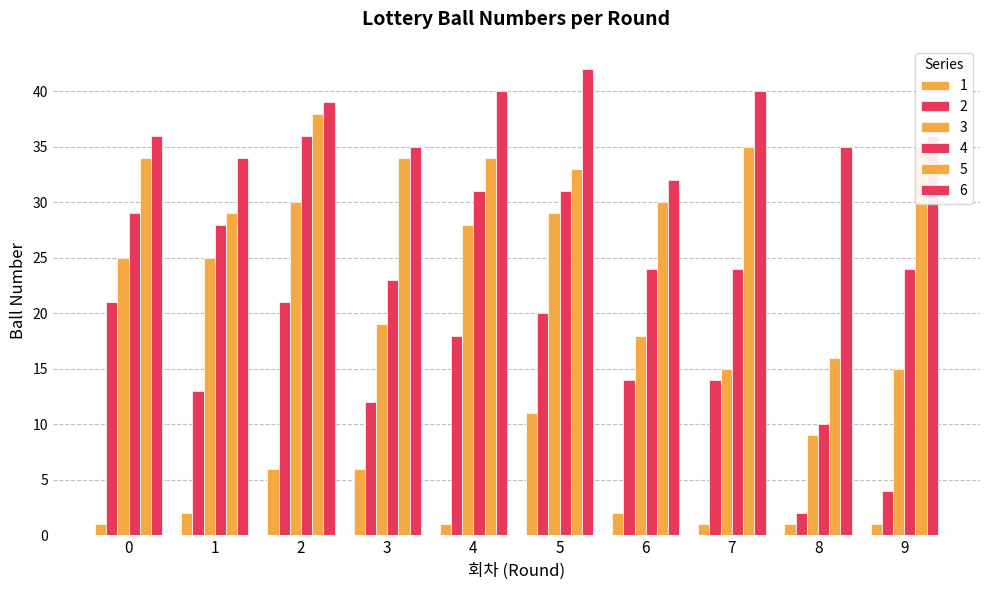

Which series has the largest total across all categories?

6